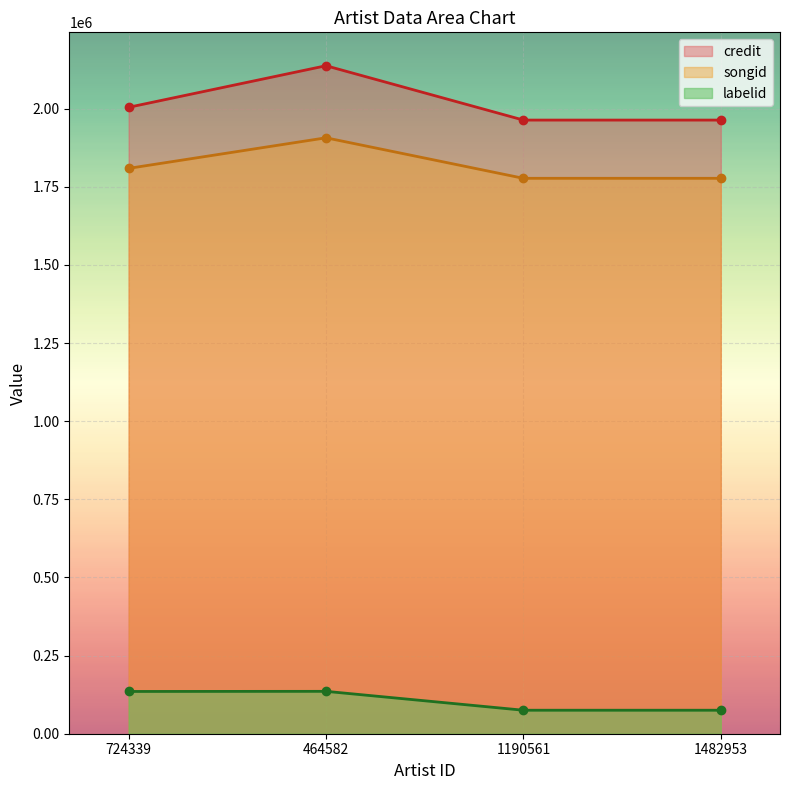

Which has a higher value, 464582 or 1482953?

464582